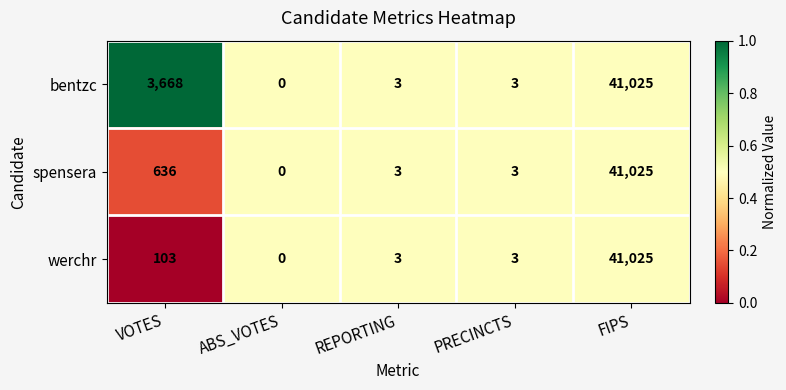

Is it true that bentzc equals 3 at PRECINCTS?

True